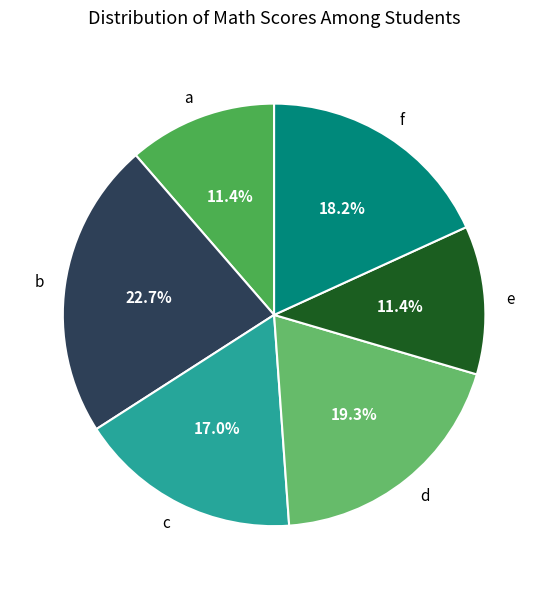

What is the ratio of the value at e to the value at c?

0.7